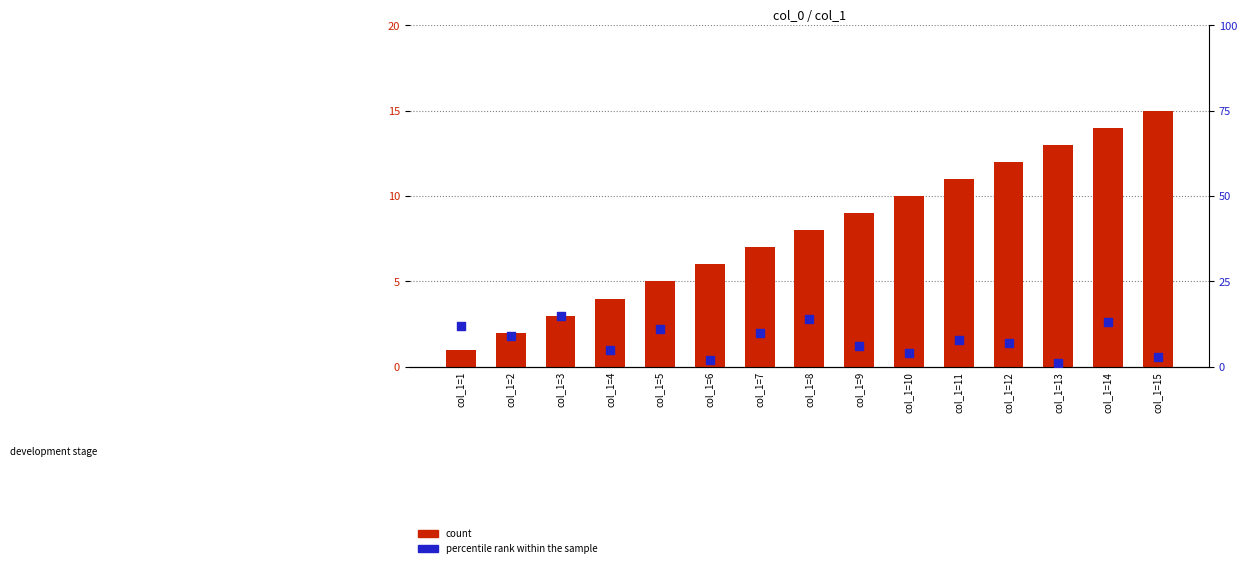

At which category is the sum across all series the highest?

col_1=14